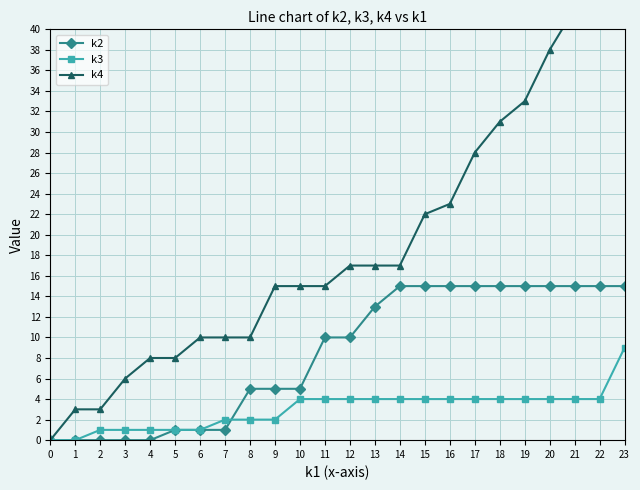

At 22, list the series in order from smallest to largest.

k3, k2, k4